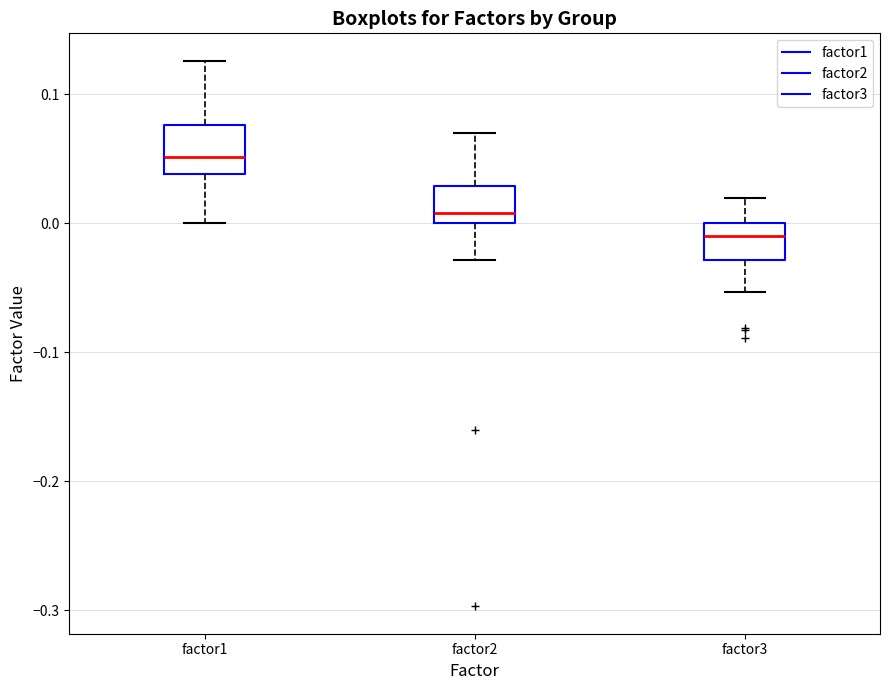

Reading left to right, read every box against the y-axis: the position of its median line, the range the box covers, and the ends of its whiskers. The values are not printed on the chart, so give them approximately, as read against the axis.

factor1: median 0.05, box 0.04 to 0.08, whiskers 0.00 to 0.13
factor2: median 0.01, box 0.00 to 0.03, whiskers -0.03 to 0.07
factor3: median -0.01, box -0.03 to 0.00, whiskers -0.05 to 0.02